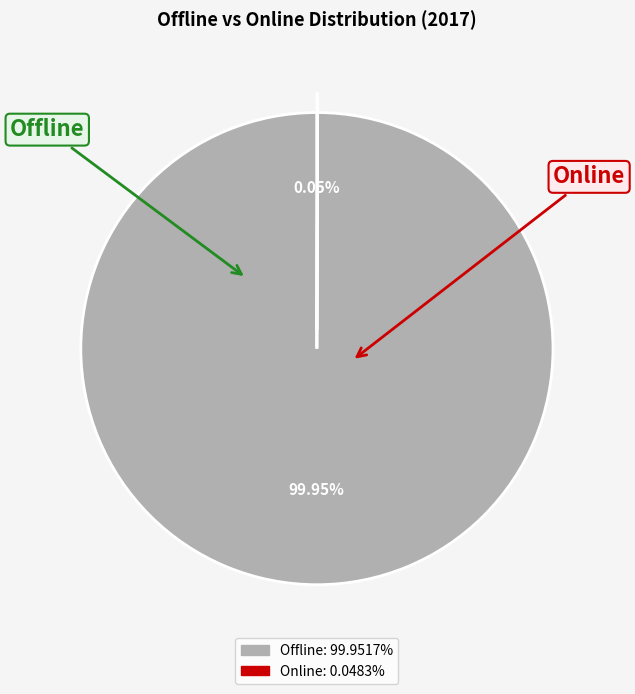

To the nearest percent, what is the difference between the largest and smallest slice percentages?

100%